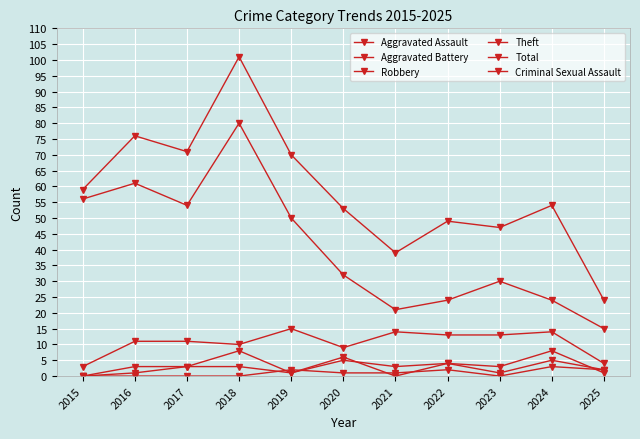

True or false: Aggravated Assault has a value of 0 at 2015.

True